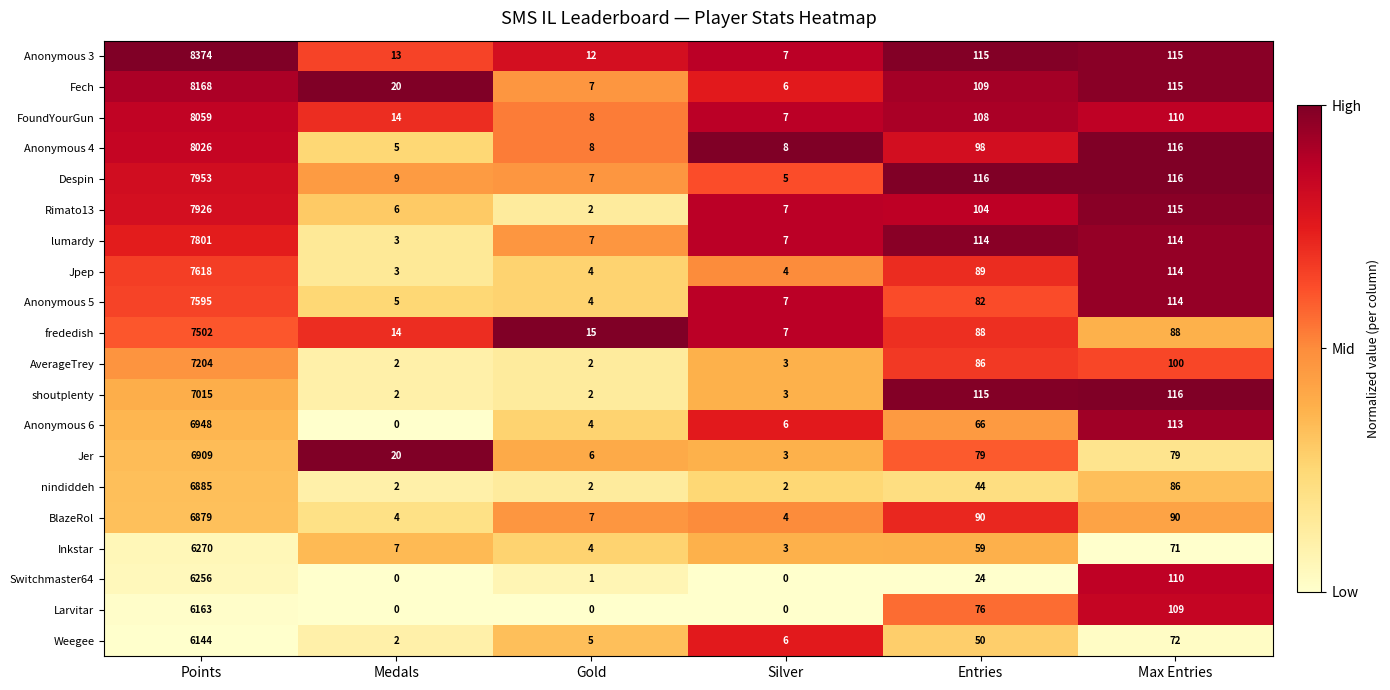

What is the difference between the second highest and minimum values in the Fech series?

109